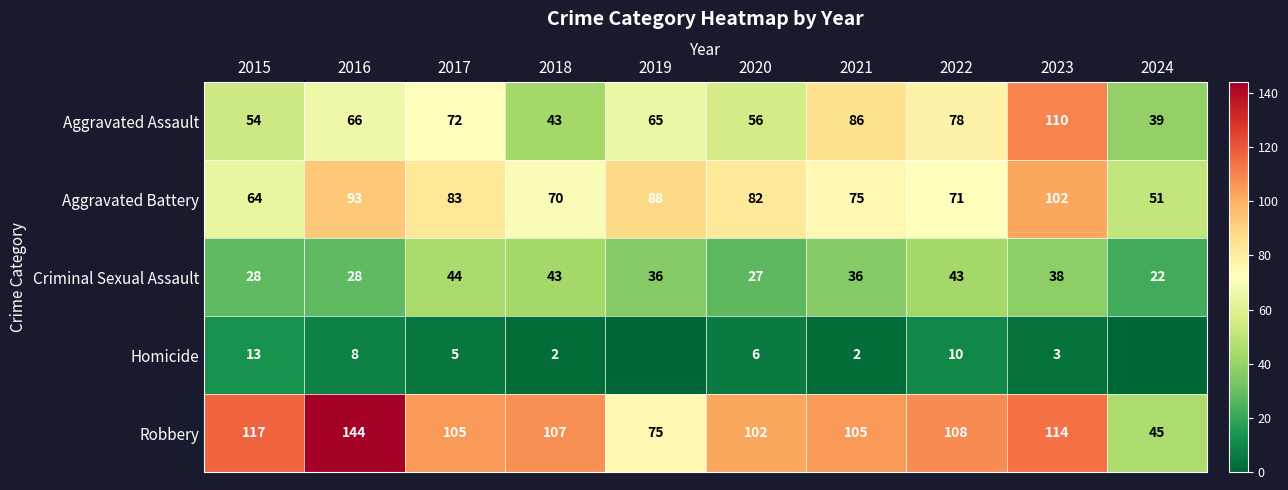

How many categories are shown in the chart?

10